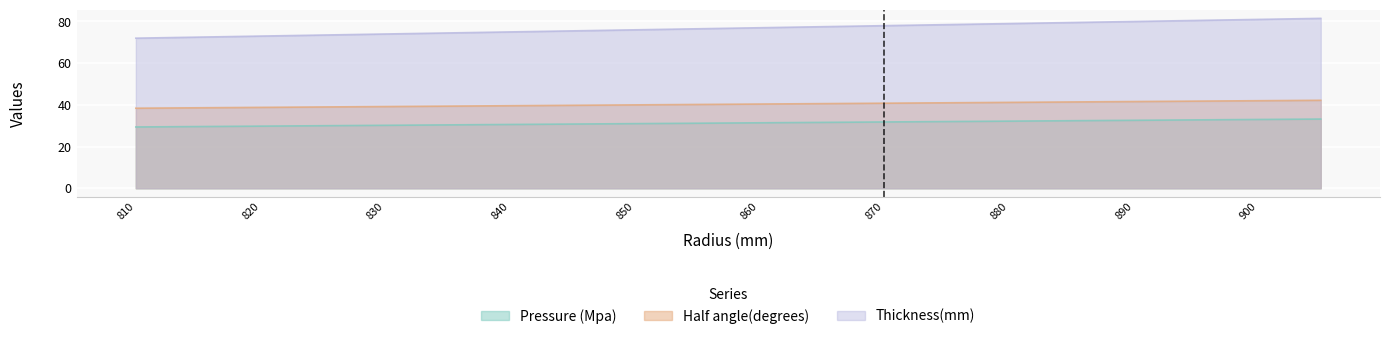

What is the difference between the highest and lowest values at 880?

46.8